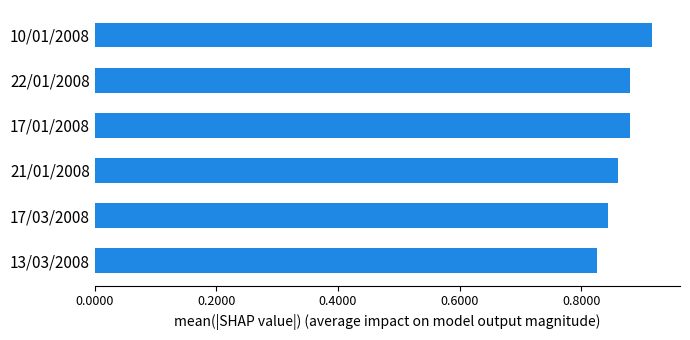

What is the sum of the values at 10/01/2008 and 13/03/2008?

1.7